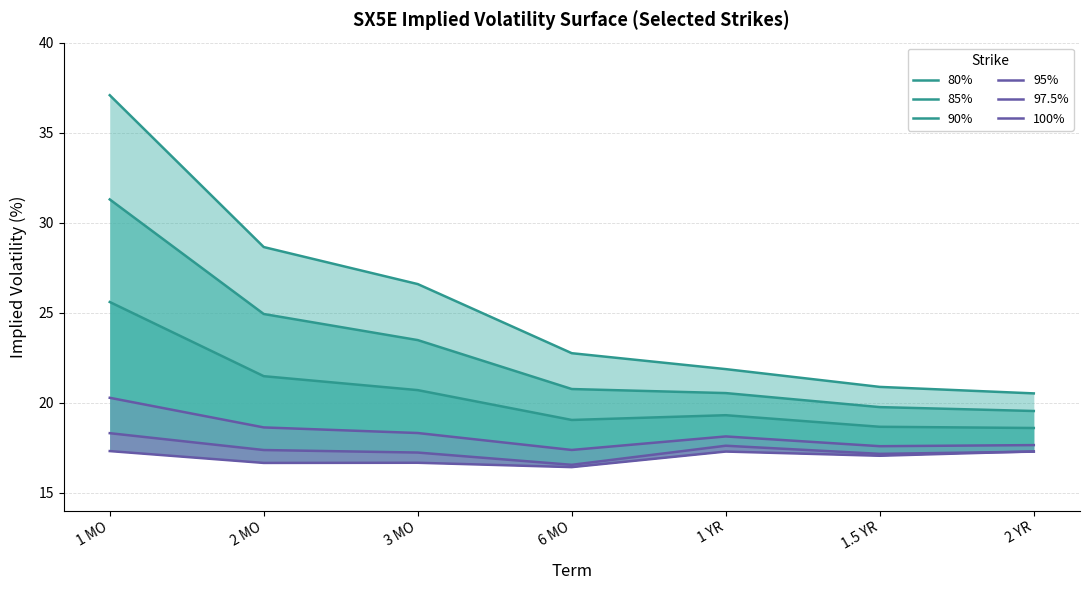

Does the chart display data point markers on the line(s)?

No